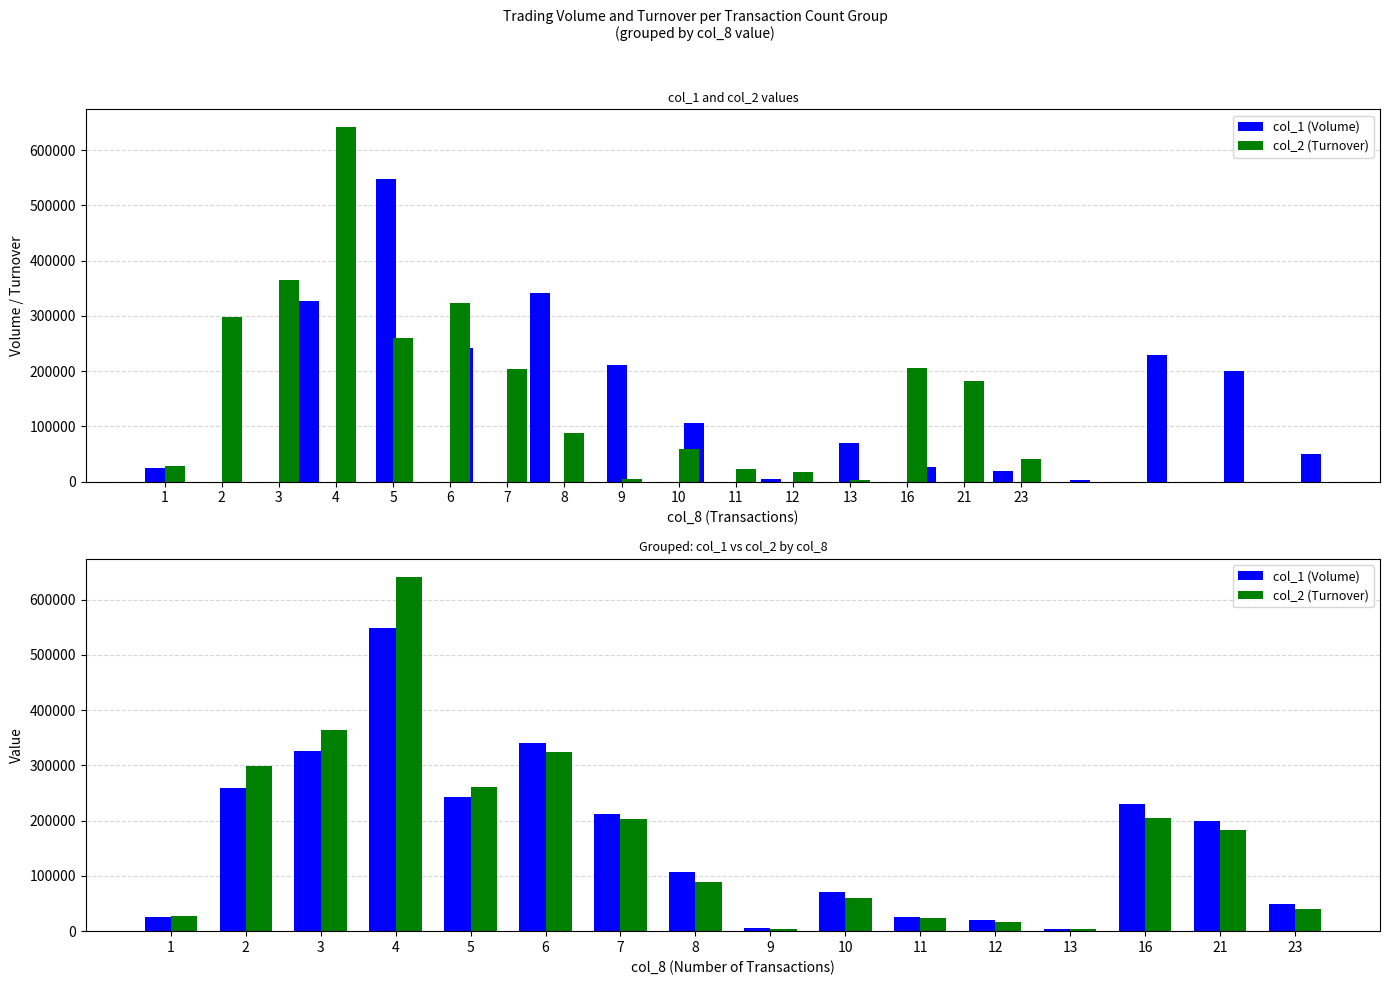

True or false: col_1 (Volume) has a value of 5000 at 9.

True